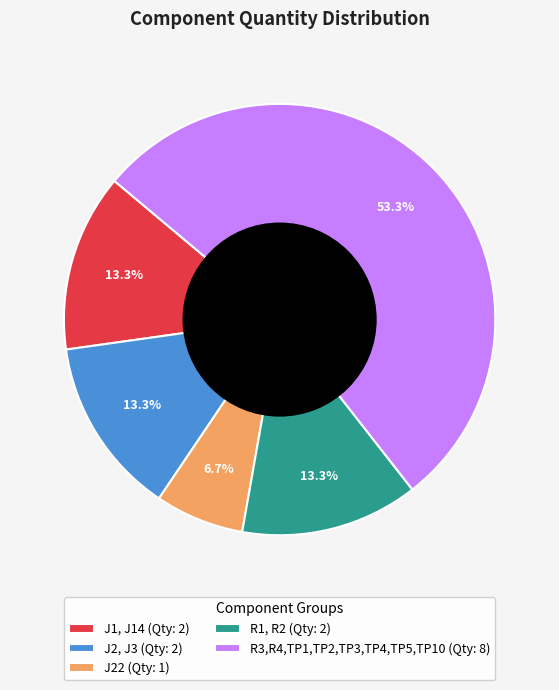

What percentage do J22 and J1, J14 together represent?

20.0%